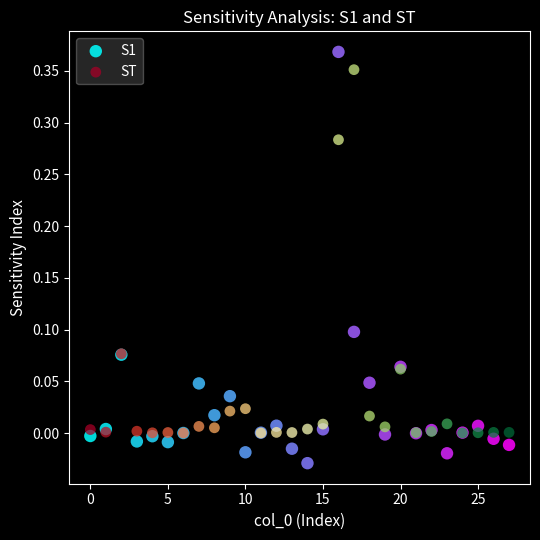

Which series contains the highest Y value?

S1